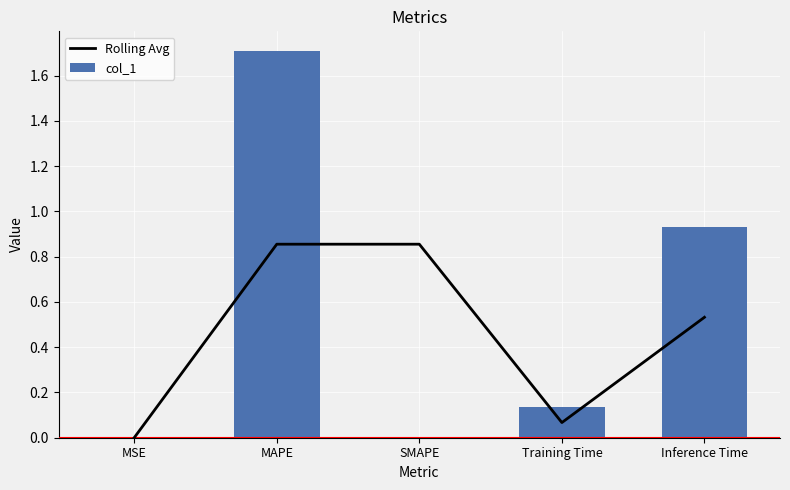

Between Inference Time and Training Time, which is larger?

Inference Time